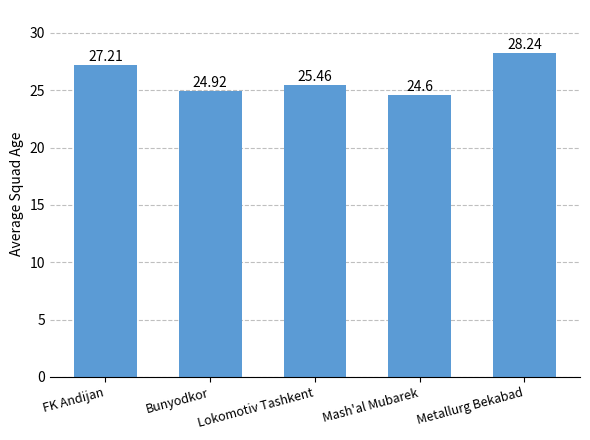

What is the change in value from Mash'al Mubarek to Metallurg Bekabad?

+3.6